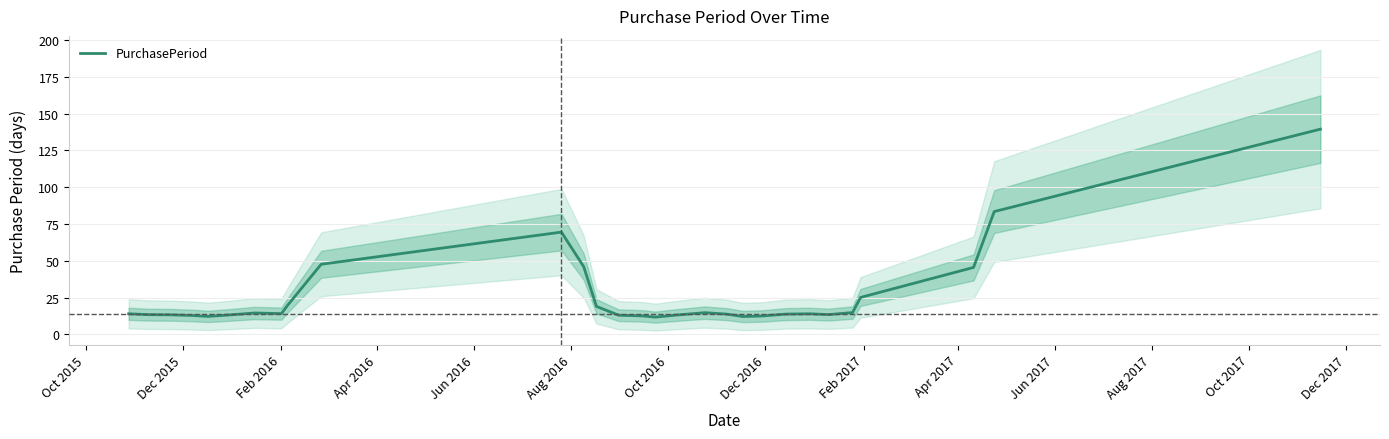

What is the value of the 26th point from the left?

25.2